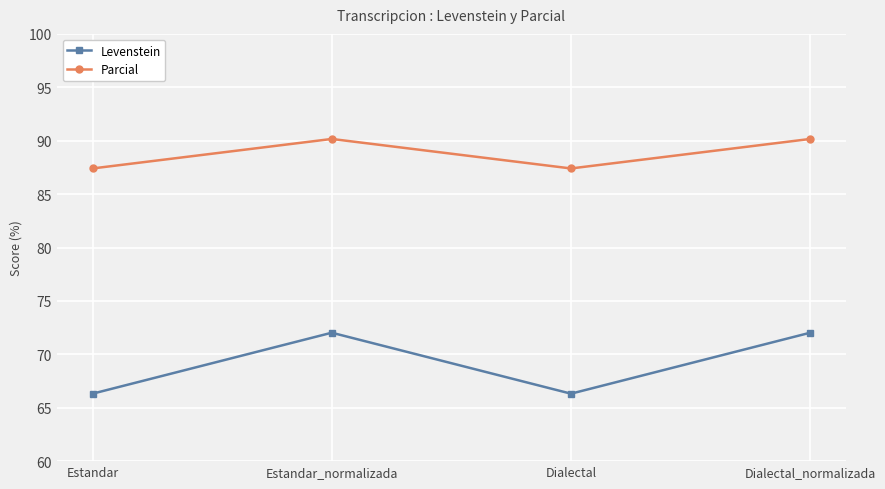

How many interior local valleys does the Levenstein series have?

1